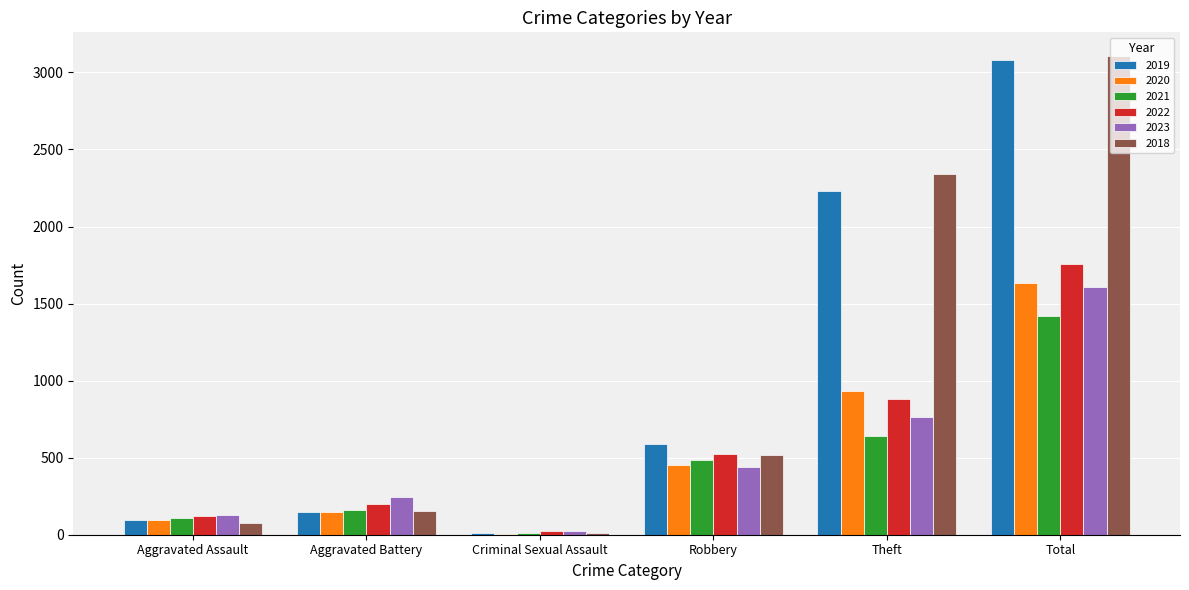

Which category has the highest value in the 2021 series?

Total